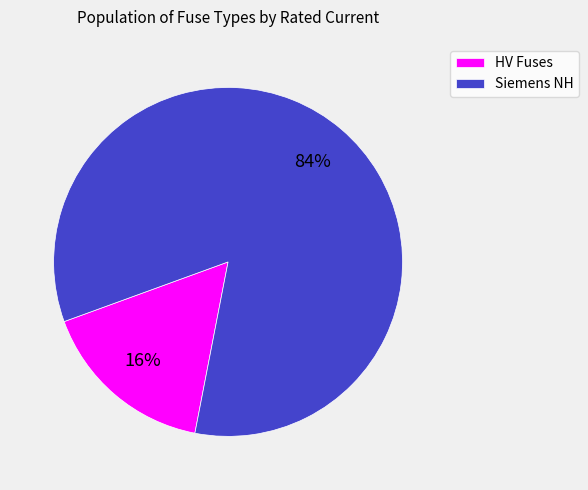

Do HV Fuses and Siemens NH together represent more than half of the pie?

Yes